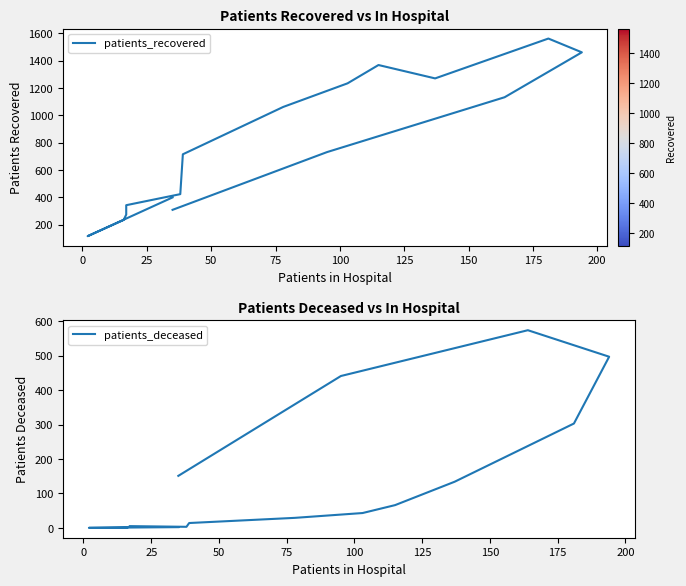

What is the difference between the maximum and minimum values in the patients_deceased series?

574